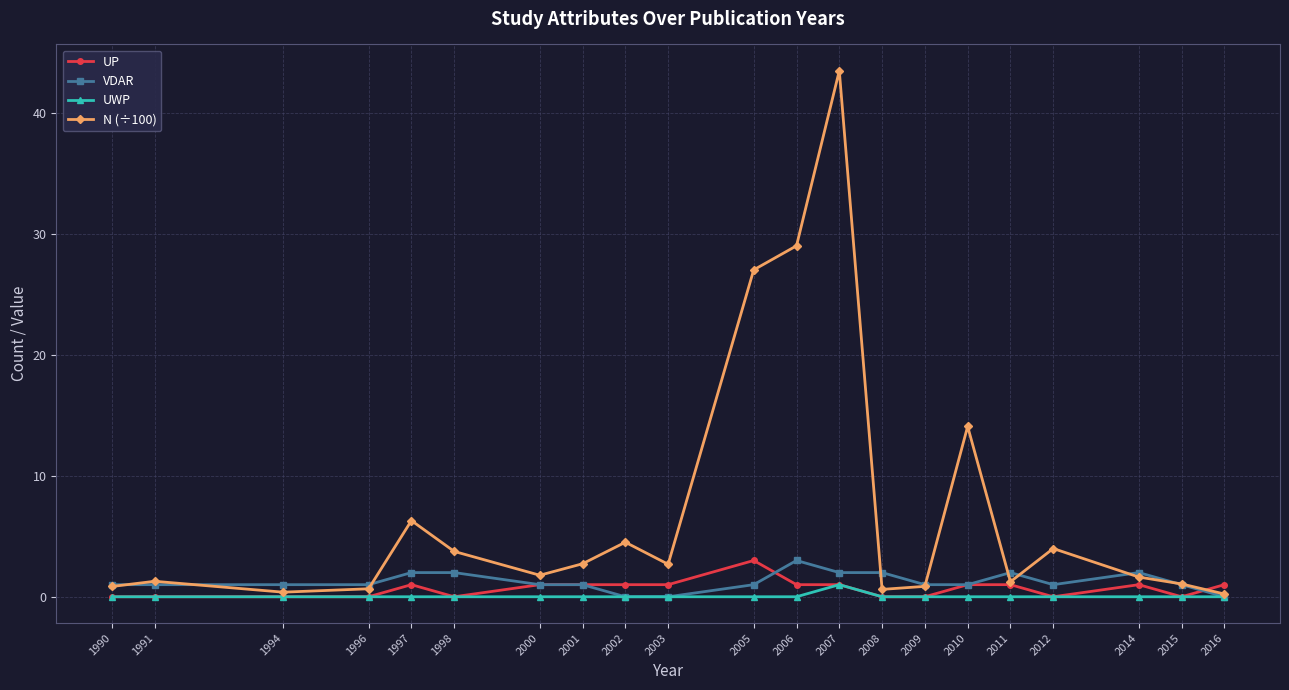

Count the number of data series in this chart.

4